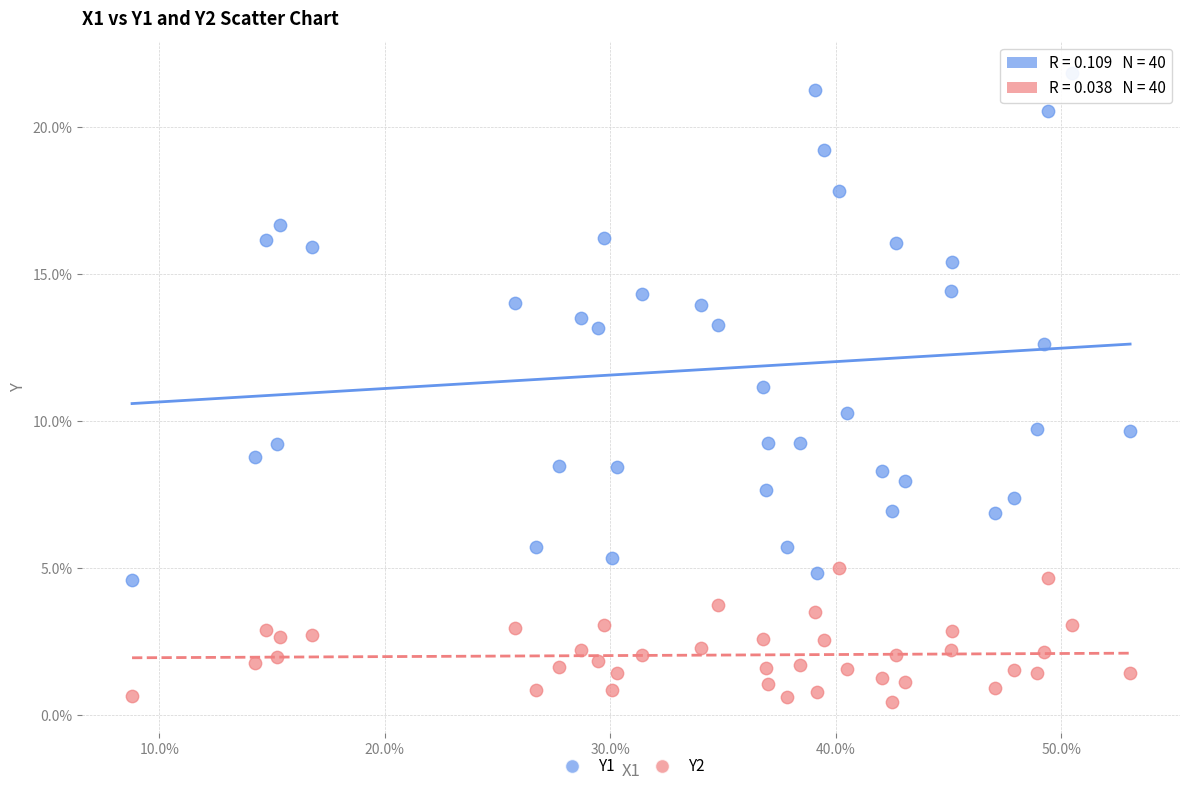

Which series has the widest spread of Y values?

Y1